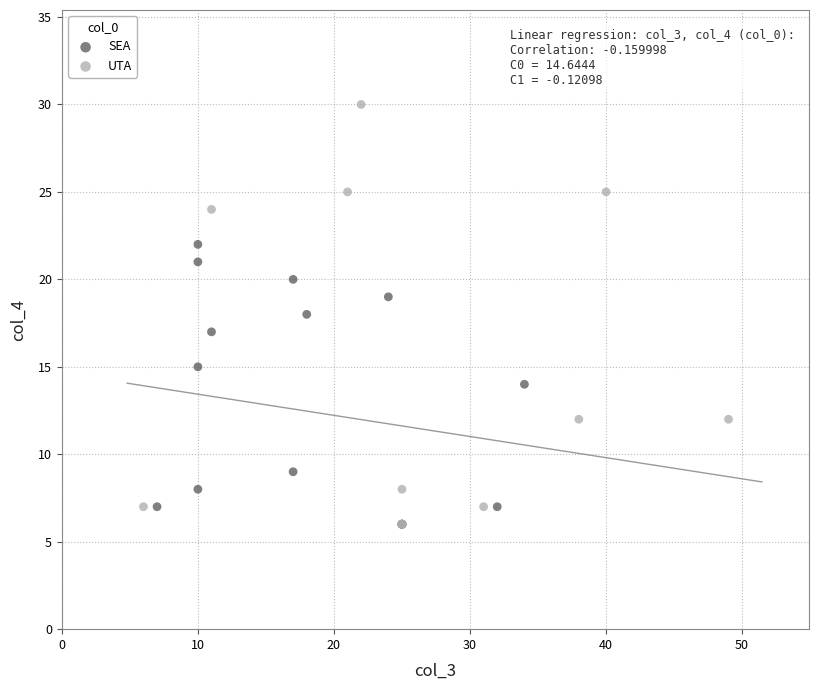

Which series has the widest spread of Y values?

UTA